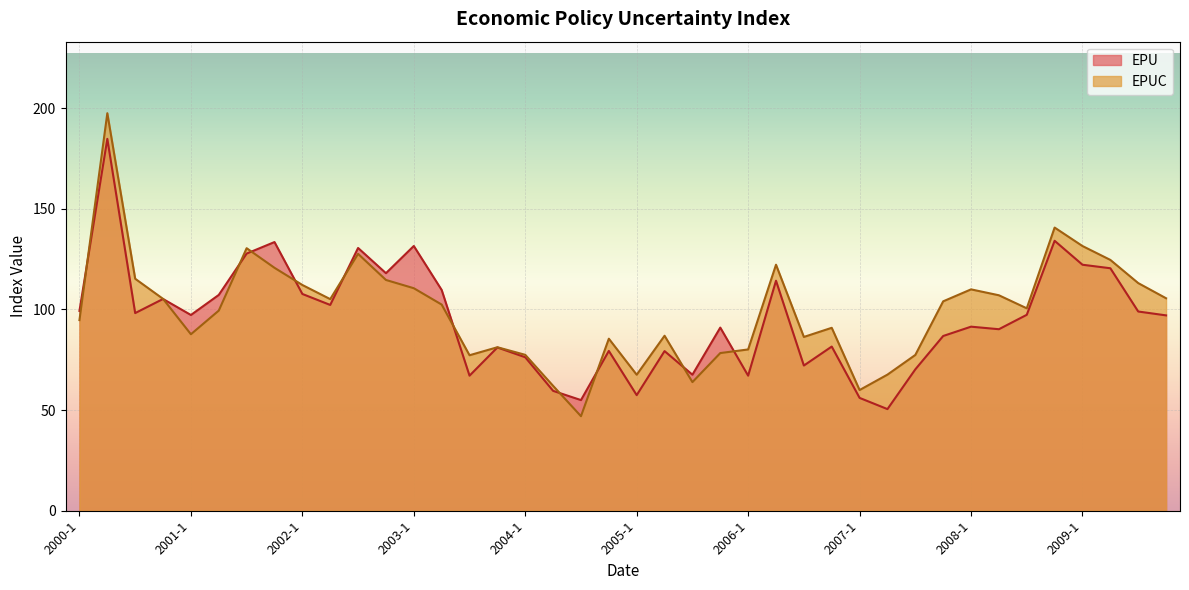

Does the chart display data point markers on the line(s)?

No